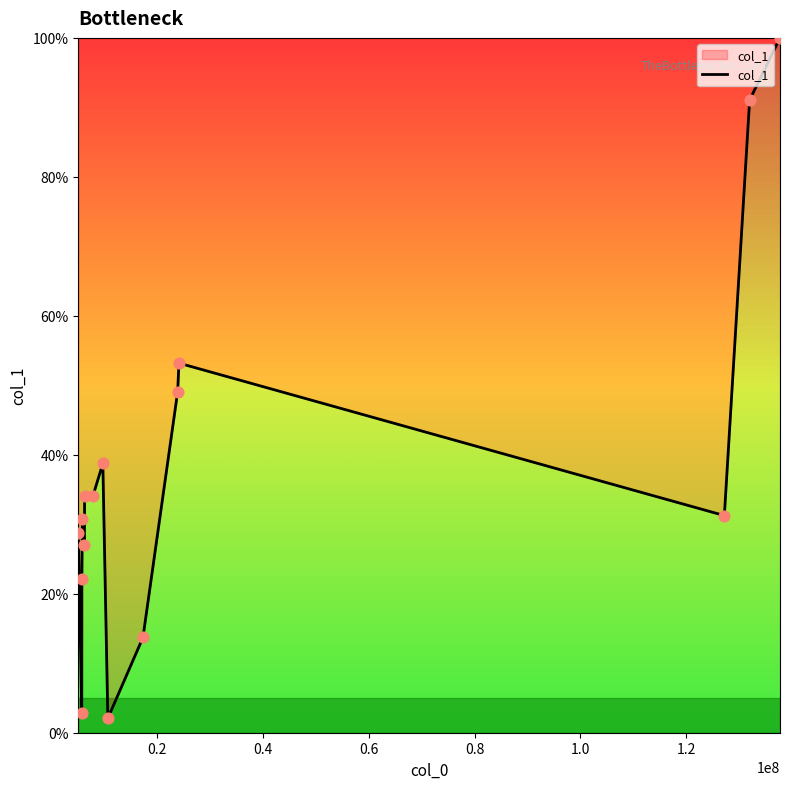

What is the smallest value displayed?

2.1